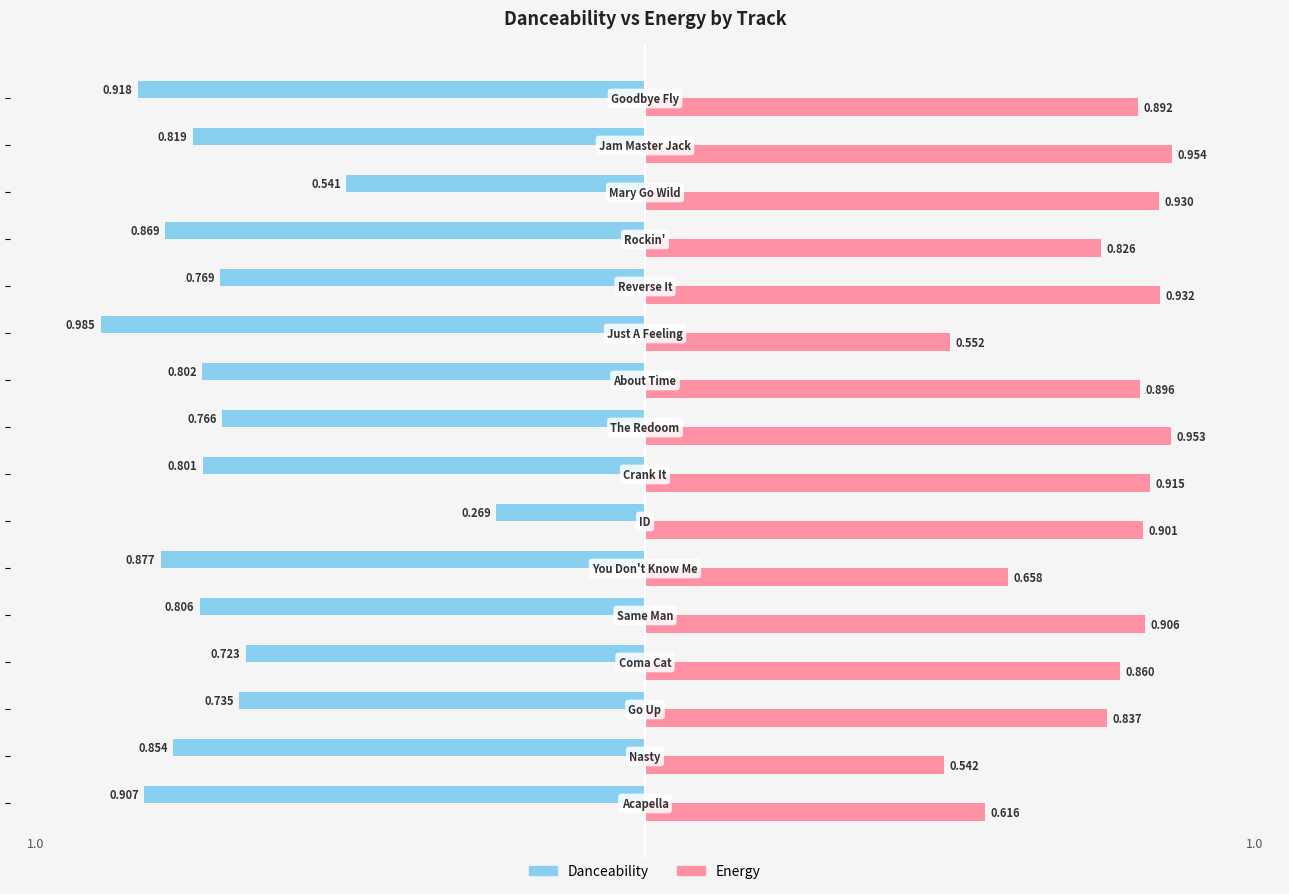

Count the number of data series in this chart.

2